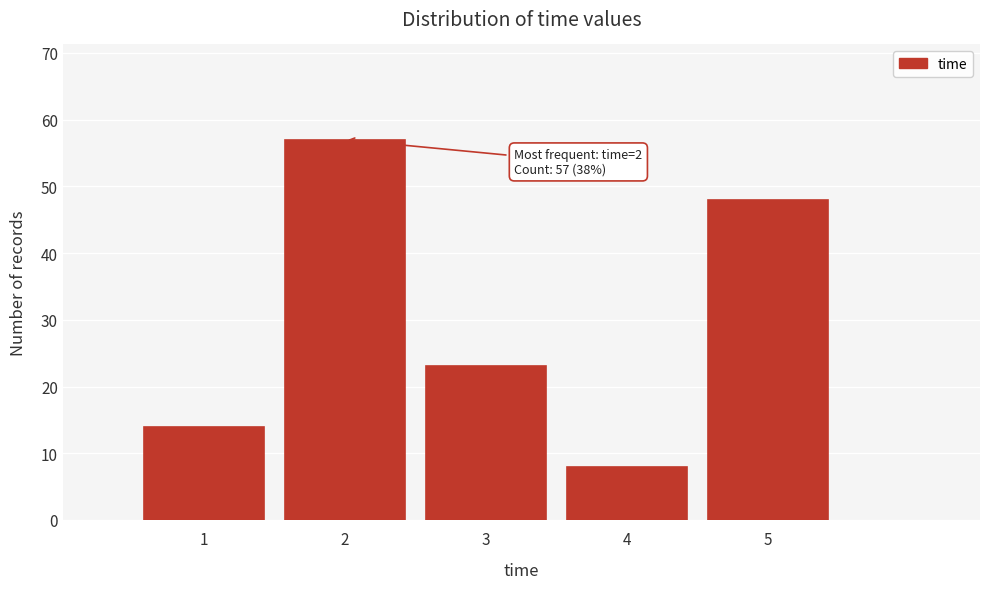

Over which range of the x-axis is the bar tallest?

1.5 to 2.5